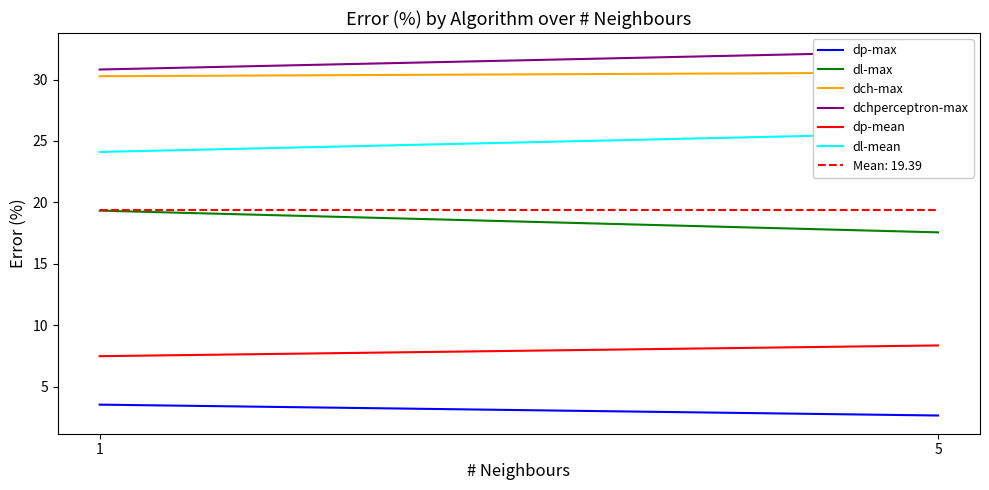

The value of dch-max at 1 is 30.3. True or false?

True